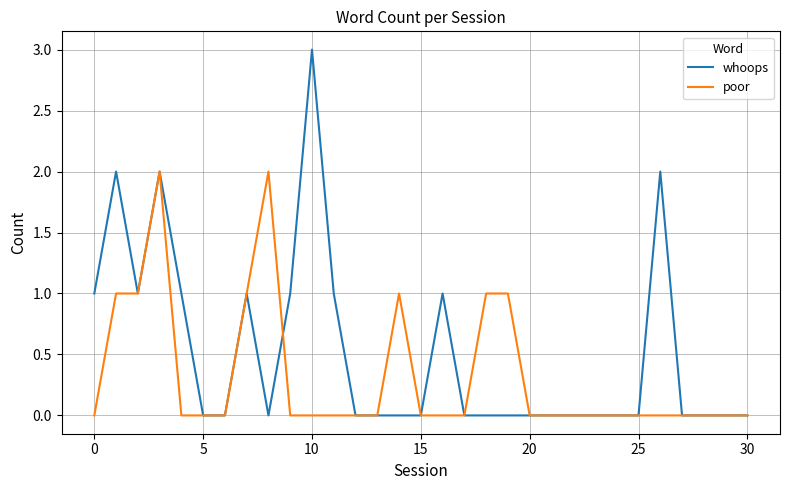

Reading right to left, list all the values displayed in this chart.

whoops: 0	0	0	0	2	0	0	0	0	0	0	0	0	0	1	0	0	0	0	1	3	1	0	1	0	0	1	2	1	2	1
poor: 0	0	0	0	0	0	0	0	0	0	0	1	1	0	0	0	1	0	0	0	0	0	2	1	0	0	0	2	1	1	0